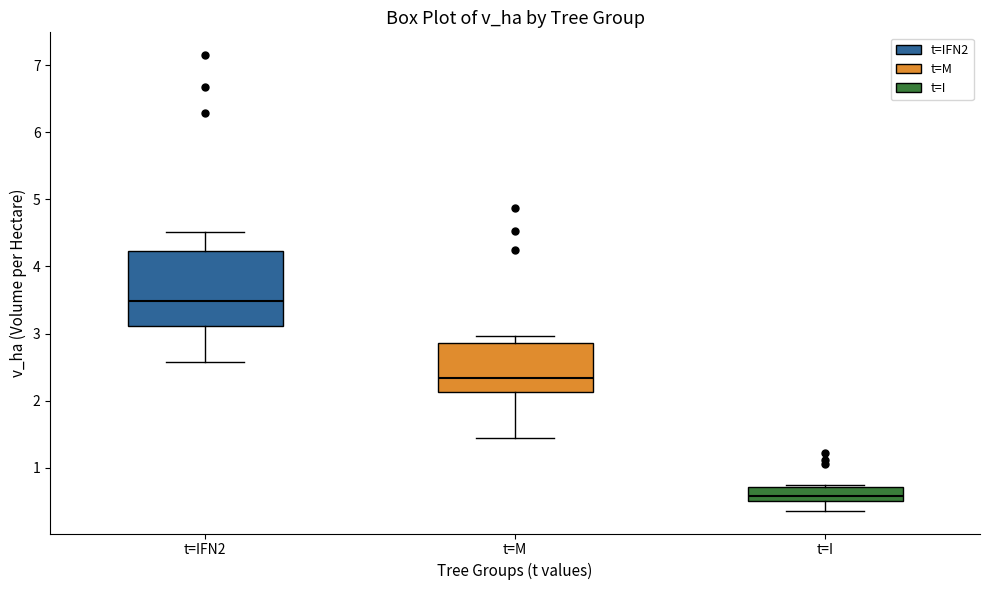

Which box is the tallest, from its lower edge to its upper edge?

t=IFN2